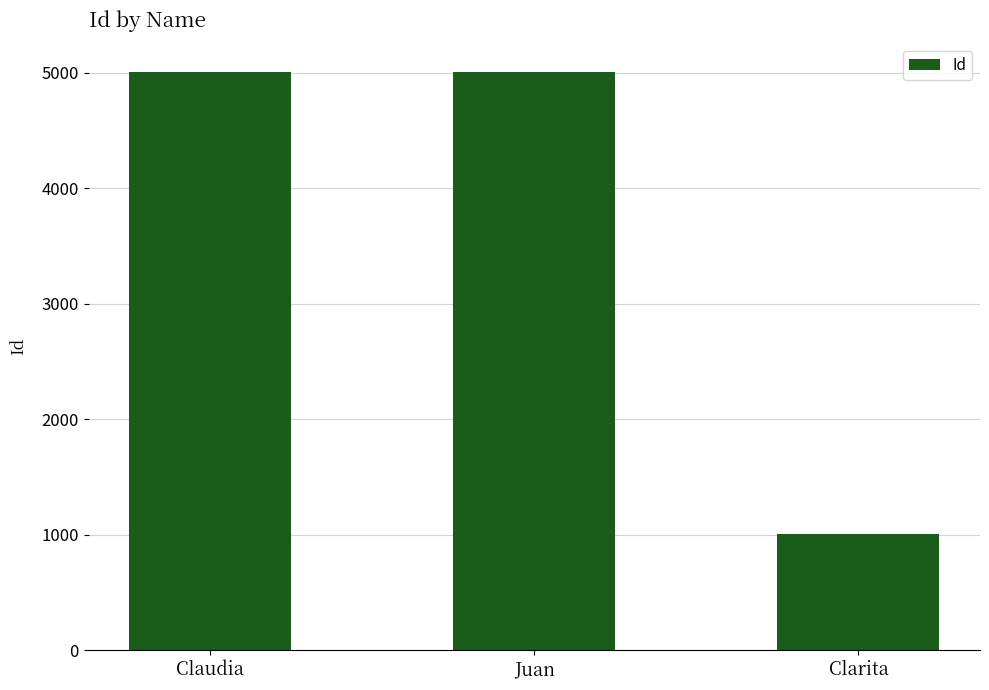

At which label is the value closest to 3002?

Claudia